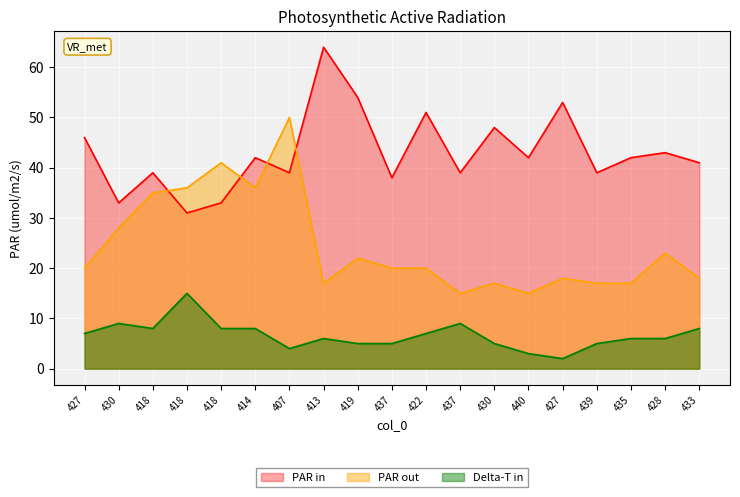

What is the label of the 1st point from the right?

433